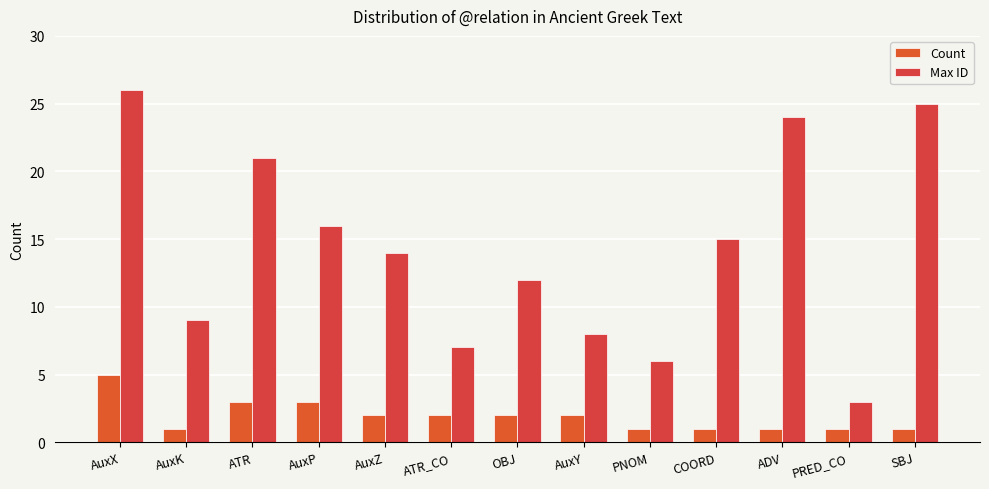

Which series changed the most between ATR and PRED_CO?

Max ID